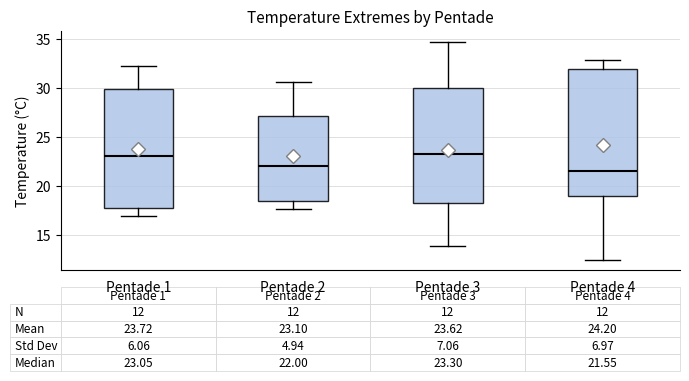

Comparing the boxes themselves (not the whiskers), which one is the tallest?

Pentade 4